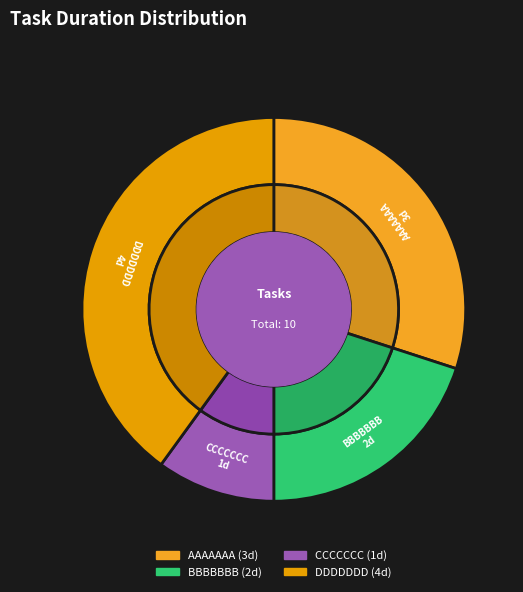

Is it true that BBBBBBB is 5% of the pie?

False